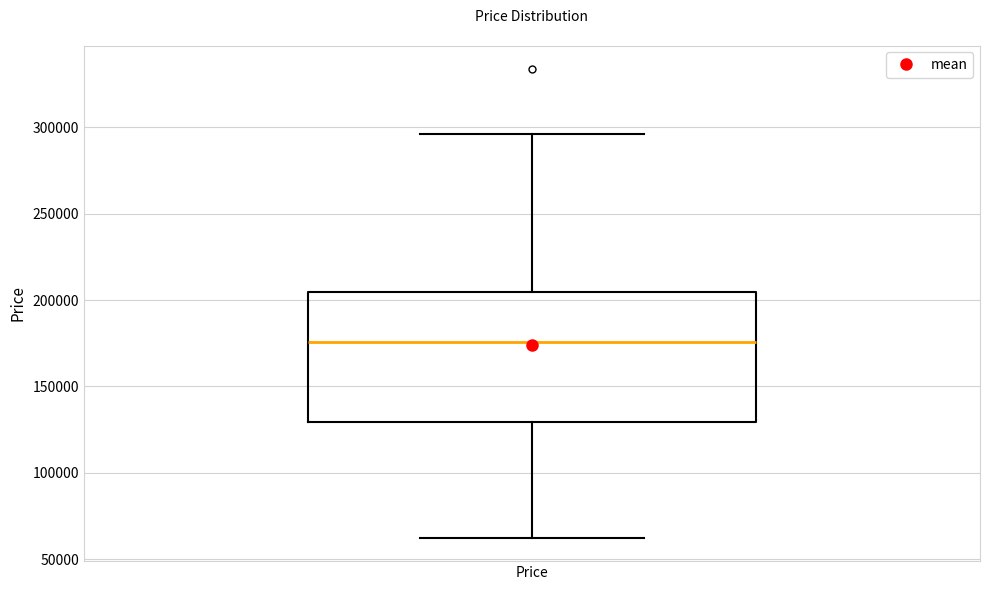

Where is the lower edge of the box for Price on the y-axis? The values are not printed on the chart, so give them approximately, as read against the axis.

130000